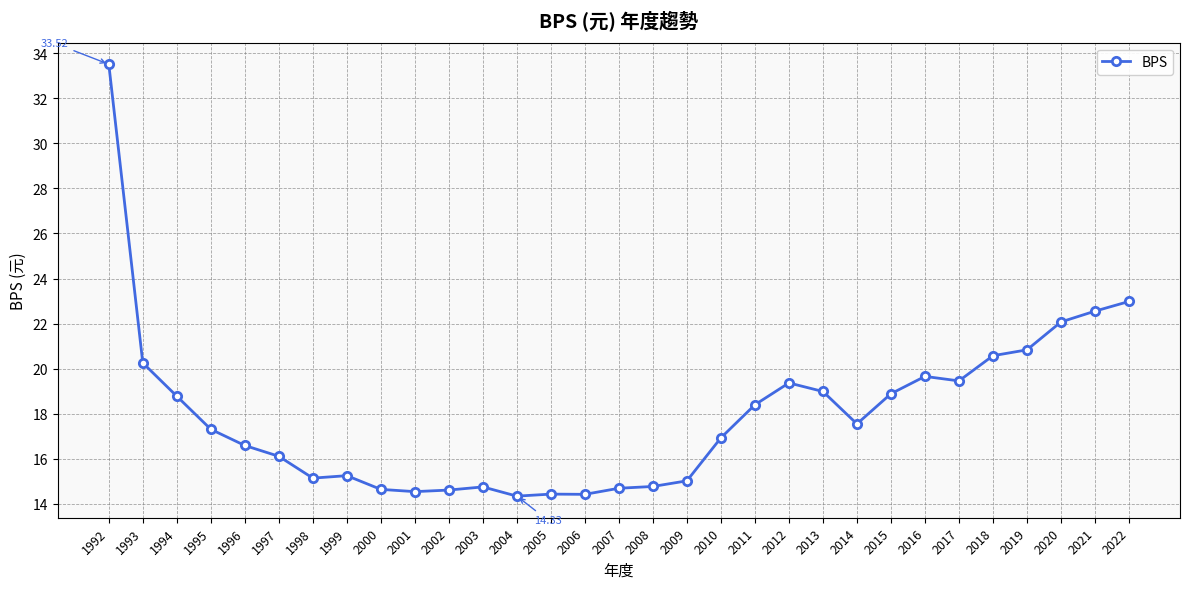

What is the change in value from 1997 to 2012?

+3.3